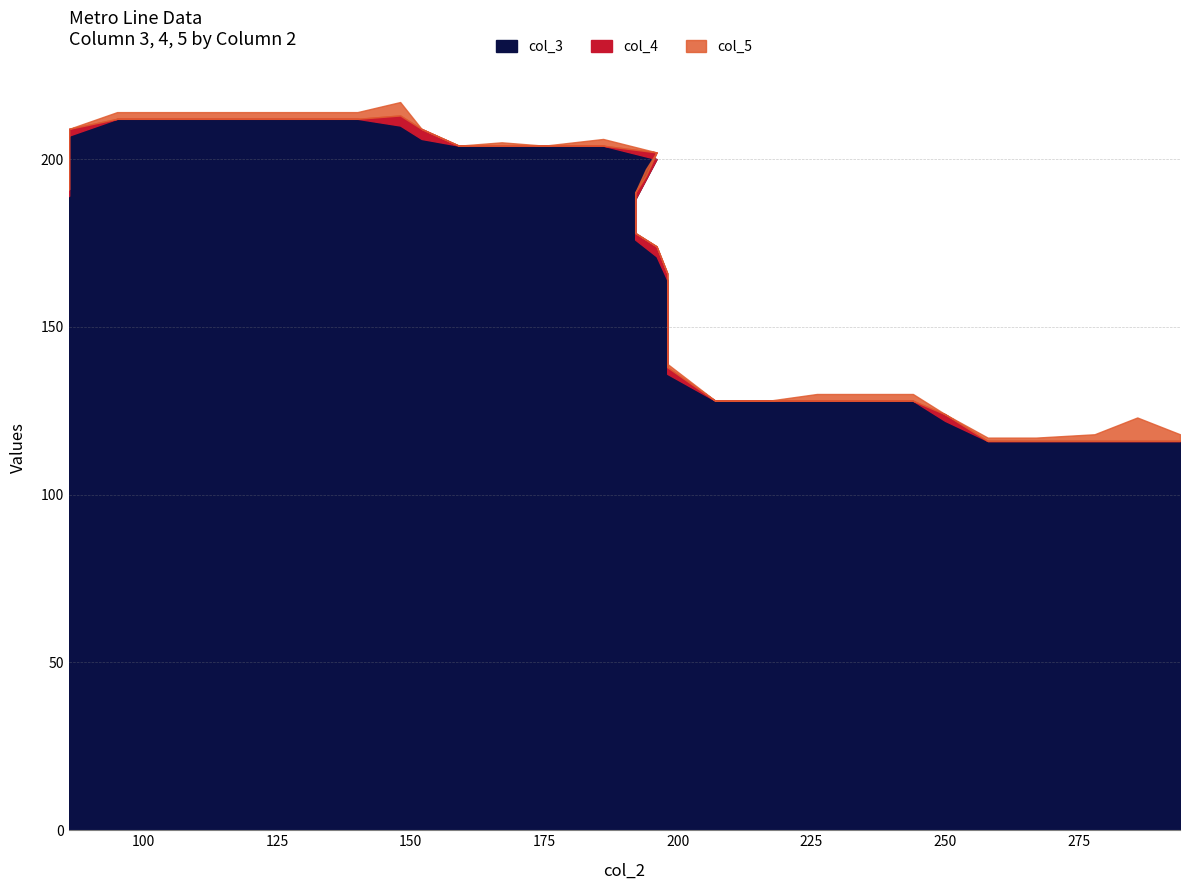

What is the sum of the col_3 values at 86 and 267?

305